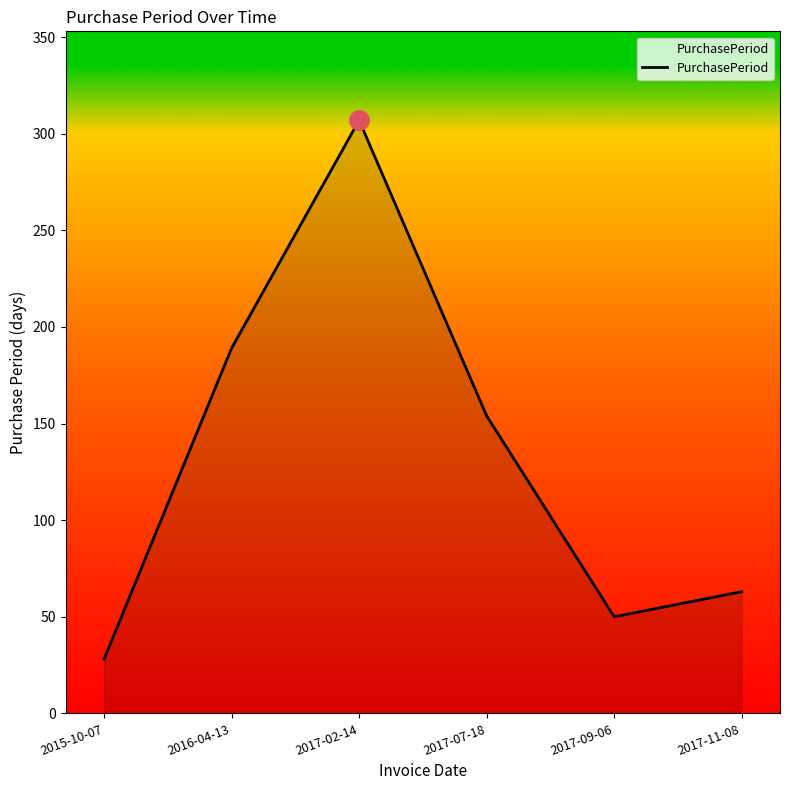

How many distinct data groups are displayed?

1